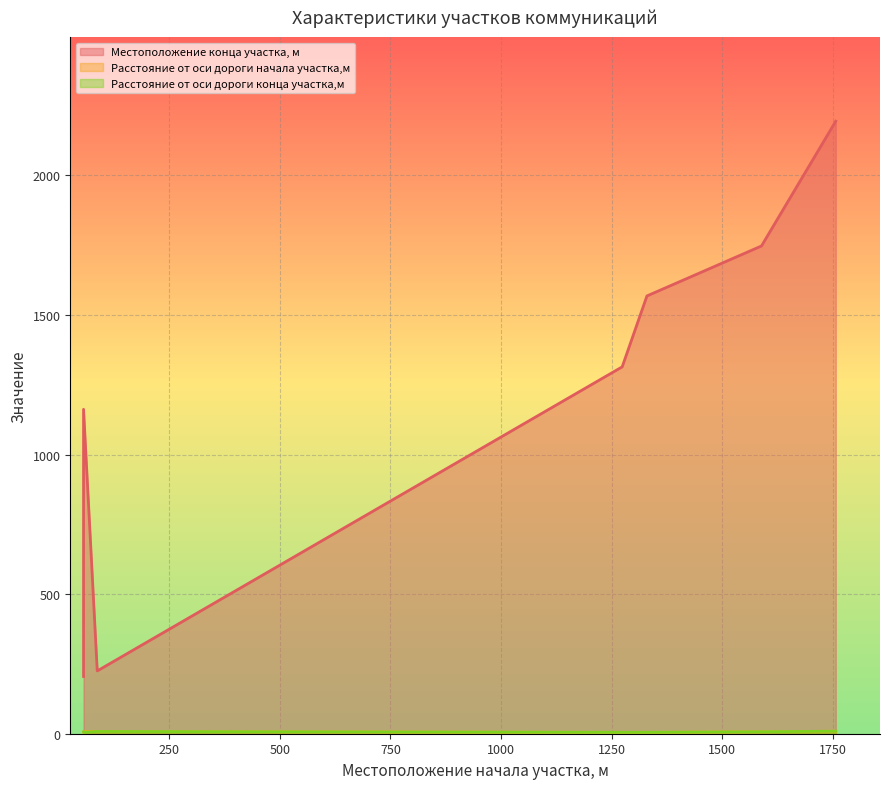

Reading left to right, extract all data points from this chart.

Местоположение конца участка, м: 56=205	56=1162	87=225	1274=1314	1330=1568	1589=1747	1757=2194
Расстояние от оси дороги начала участка,м: 56=6	56=8	87=8	1274=5	1330=5	1589=7	1757=9
Расстояние от оси дороги конца участка,м: 56=6	56=5	87=8	1274=5	1330=5	1589=7	1757=9